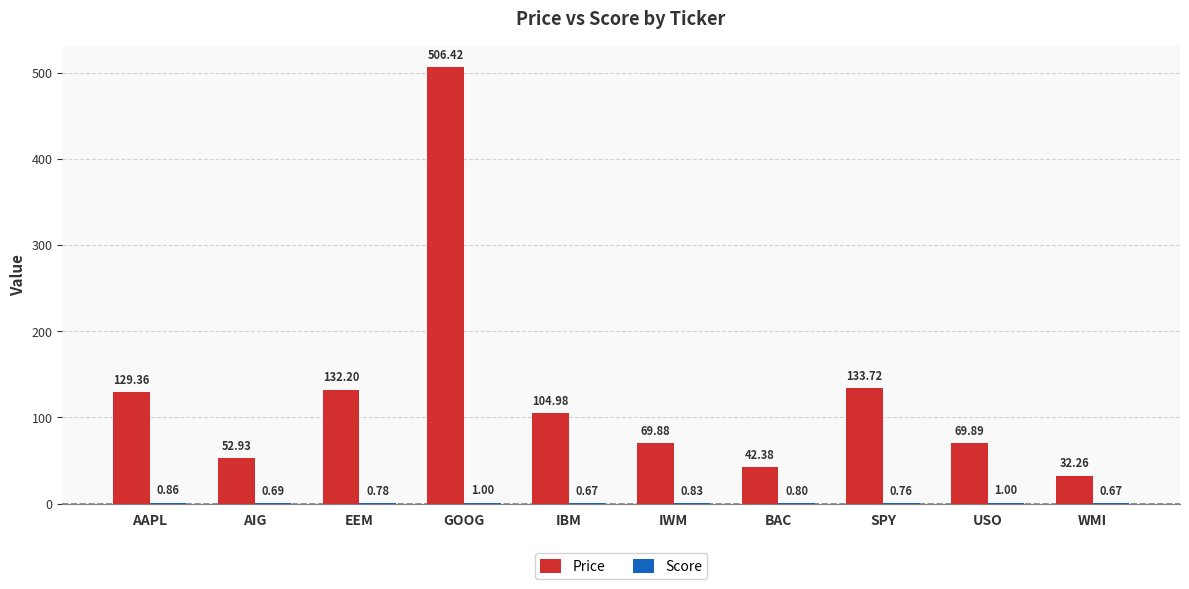

At which category is the sum across all series the highest?

GOOG